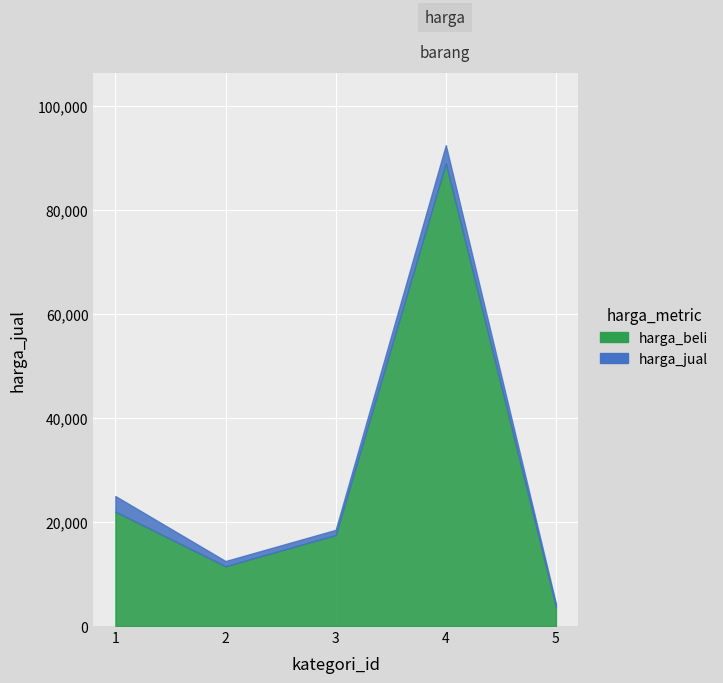

How many lines are shown in the chart?

2